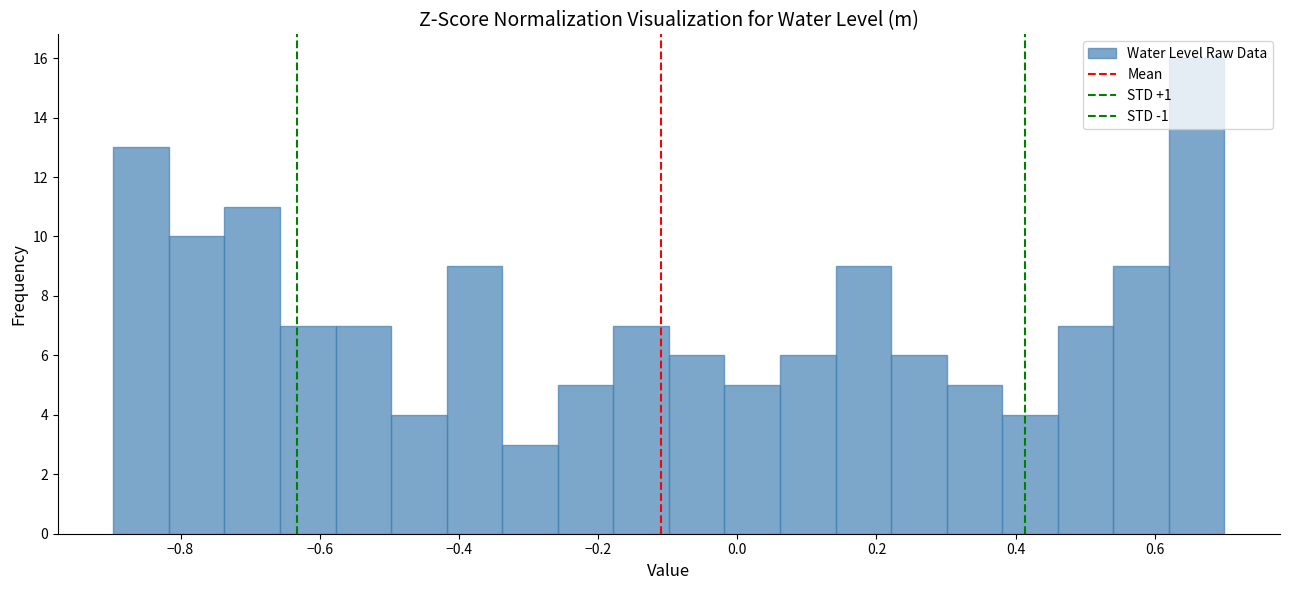

Read against the x-axis, roughly where is the centre of the tallest bar?

0.66